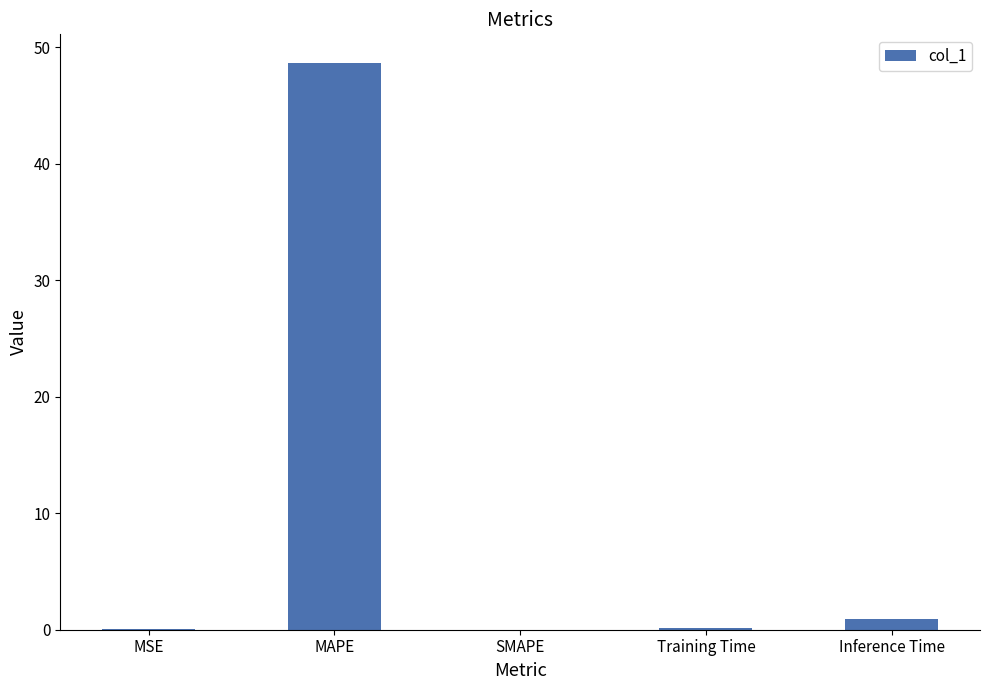

Between Inference Time and MAPE, which is larger?

MAPE